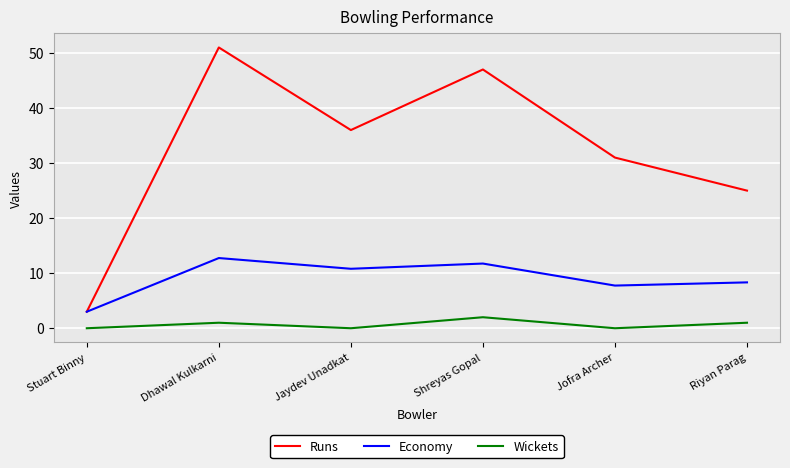

True or false: Wickets has more than 1 interior local peaks.

True